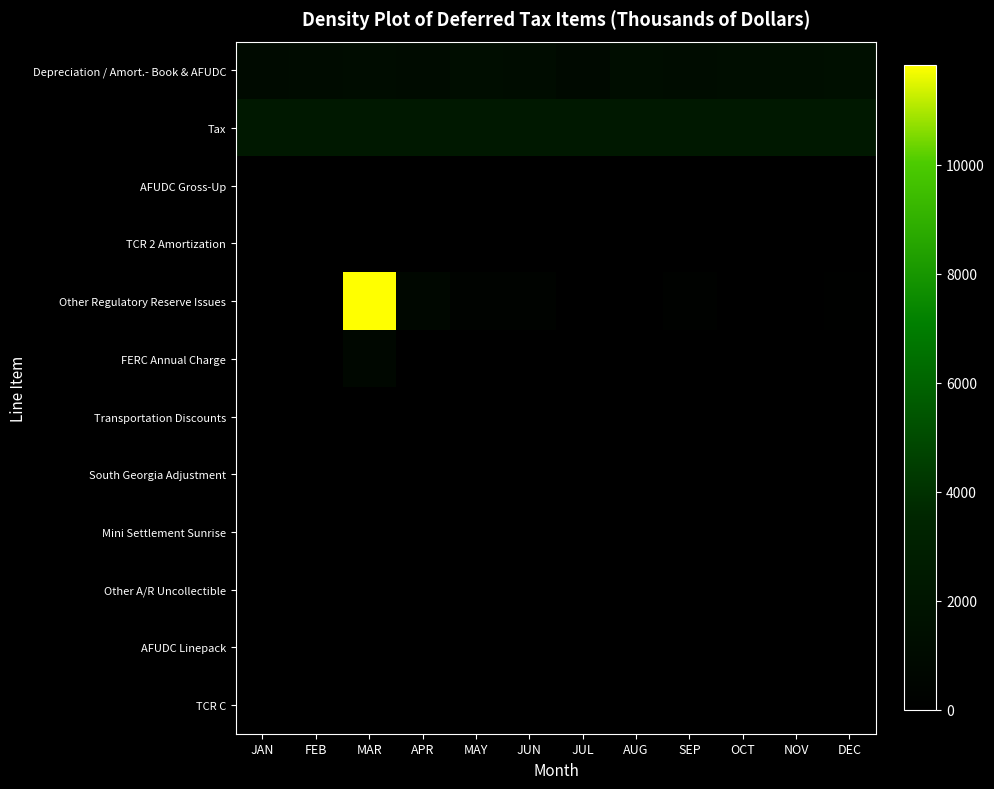

Reading left to right, what are all the values shown in this chart?

Depreciation / Amort.- Book & AFUDC: JAN=1002	FEB=1096	MAR=1166	APR=1118	MAY=1265	JUN=1203	JUL=916	AUG=1226	SEP=1183	OCT=1283	NOV=1382	DEC=1432
Tax: JAN=2326	FEB=2326	MAR=2326	APR=2326	MAY=2326	JUN=2326	JUL=2326	AUG=2326	SEP=2327	OCT=2327	NOV=2327	DEC=2327
AFUDC Gross-Up: JAN=18	FEB=17	MAR=14	APR=12	MAY=12	JUN=18	JUL=58	AUG=55	SEP=33	OCT=20	NOV=35	DEC=30
TCR 2 Amortization: JAN=107	FEB=108	MAR=108	APR=107	MAY=108	JUN=107	JUL=107	AUG=108	SEP=107	OCT=107	NOV=107	DEC=107
Other Regulatory Reserve Issues: JAN=0	FEB=0	MAR=11824	APR=755	MAY=325	JUN=326	JUL=44	AUG=59	SEP=244	OCT=0	NOV=0	DEC=161
FERC Annual Charge: JAN=97	FEB=97	MAR=678	APR=0	MAY=0	JUN=0	JUL=0	AUG=0	SEP=0	OCT=109	NOV=109	DEC=109
Transportation Discounts: JAN=12	FEB=13	MAR=12	APR=13	MAY=12	JUN=13	JUL=13	AUG=12	SEP=13	OCT=12	NOV=13	DEC=12
South Georgia Adjustment: JAN=4	FEB=4	MAR=4	APR=4	MAY=4	JUN=4	JUL=4	AUG=4	SEP=4	OCT=4	NOV=4	DEC=4
Mini Settlement Sunrise: JAN=30	FEB=30	MAR=31	APR=30	MAY=30	JUN=30	JUL=30	AUG=31	SEP=30	OCT=30	NOV=30	DEC=30
Other A/R Uncollectible: JAN=42	FEB=42	MAR=42	APR=42	MAY=42	JUN=42	JUL=42	AUG=42	SEP=42	OCT=43	NOV=43	DEC=43
AFUDC Linepack: JAN=10	FEB=11	MAR=11	APR=10	MAY=10	JUN=11	JUL=10	AUG=11	SEP=11	OCT=10	NOV=11	DEC=10
TCR C: JAN=32	FEB=31	MAR=32	APR=31	MAY=32	JUN=31	JUL=31	AUG=32	SEP=31	OCT=32	NOV=31	DEC=32